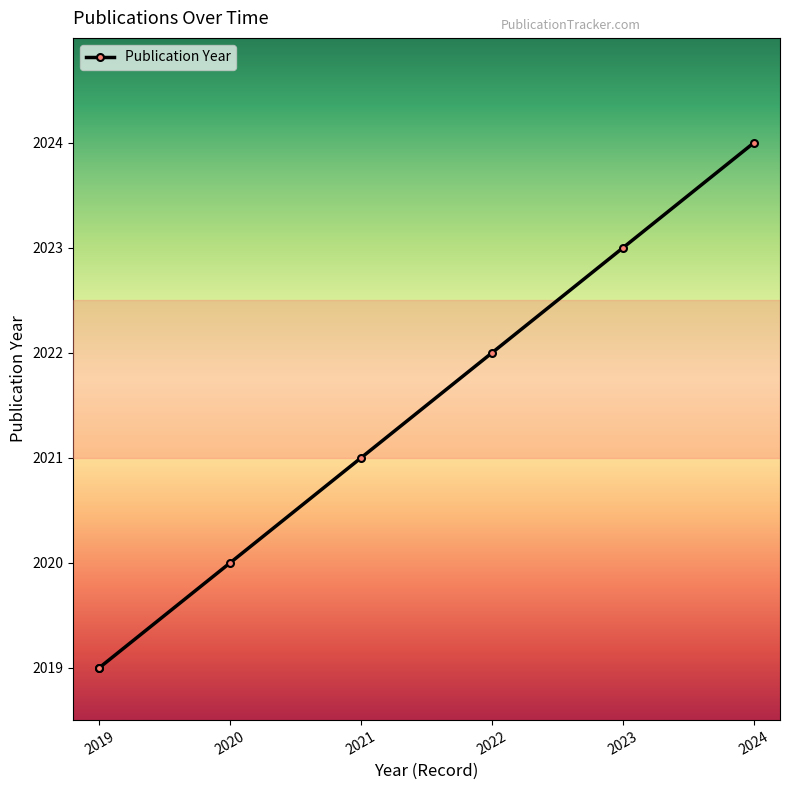

At which label is the value closest to 2021?

2021